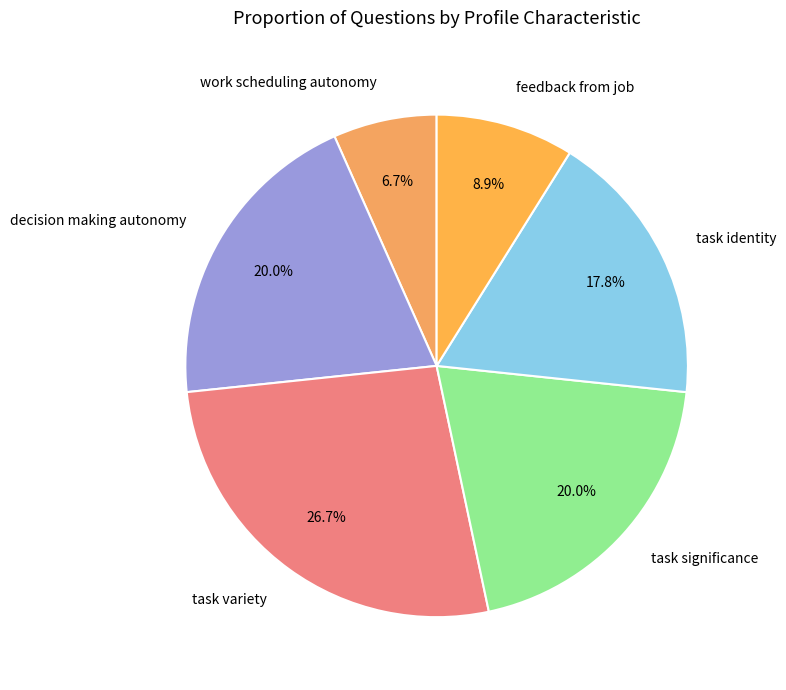

Is there a majority slice in this chart?

No